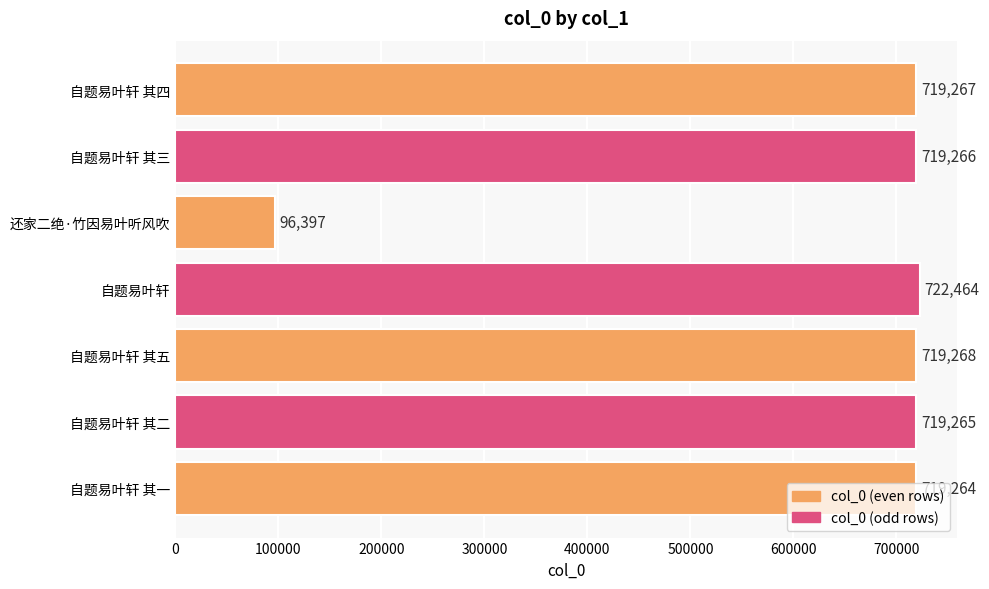

Rank the categories by value from highest to lowest.

自题易叶轩, 自题易叶轩 其五, 自题易叶轩 其四, 自题易叶轩 其三, 自题易叶轩 其二, 自题易叶轩 其一, 还家二绝·竹因易叶听风吹